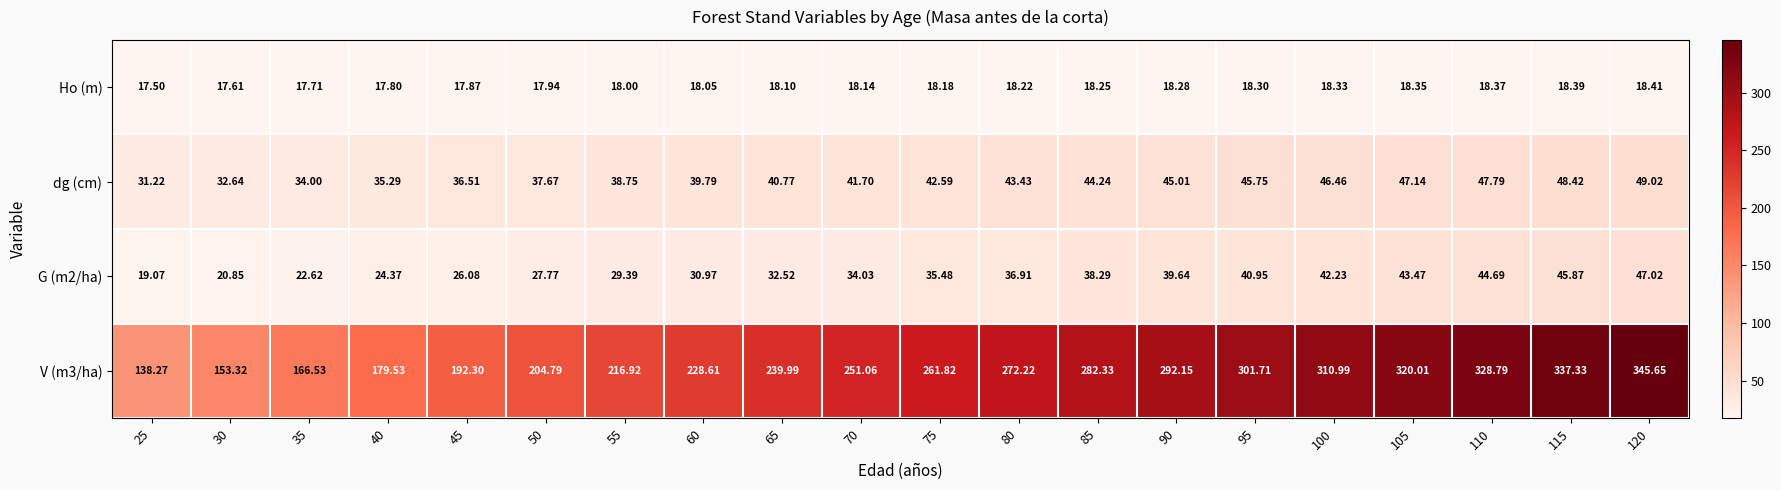

Is the value of G (m2/ha) at 115 greater than the value of Ho (m) at 70?

Yes